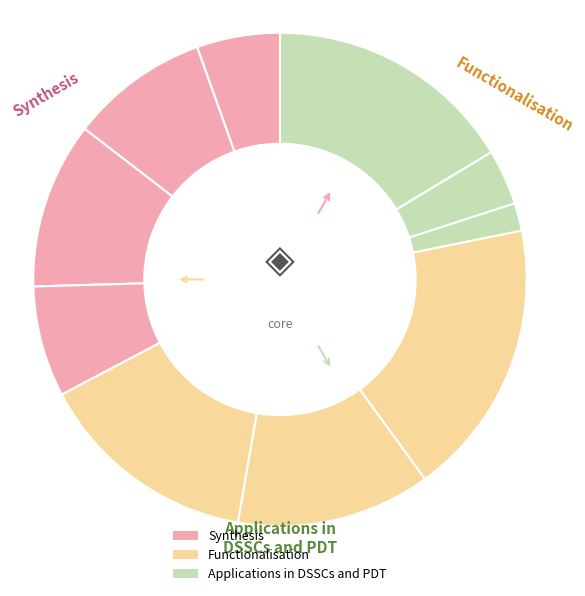

How many segments does this pie chart have?

10